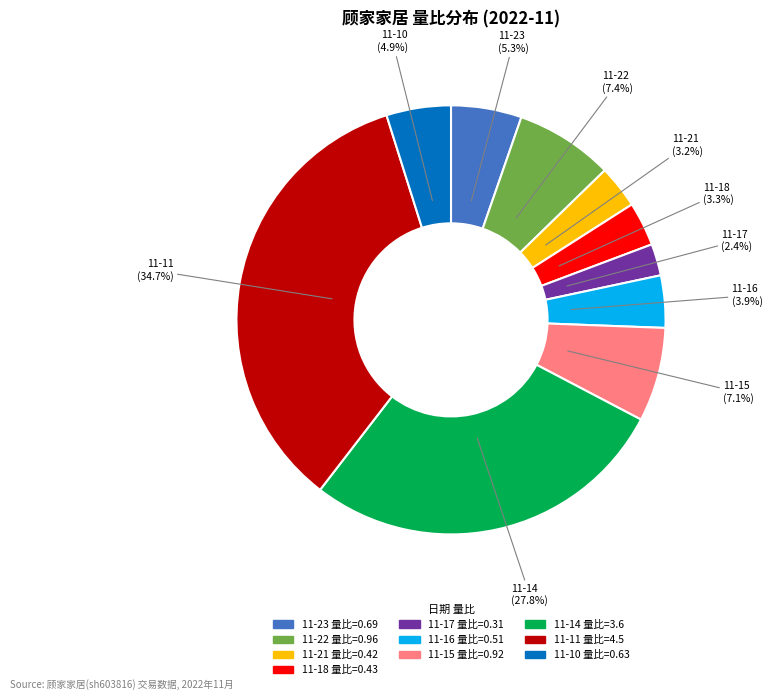

Is there any slice that represents more than half of the pie?

No